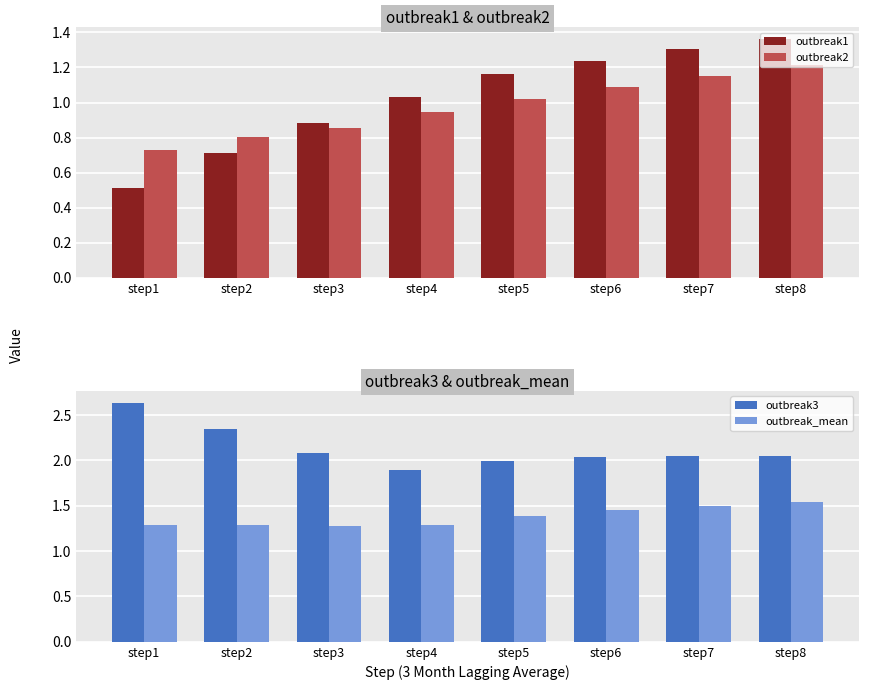

Which series changed the most between step1 and step5?

outbreak1